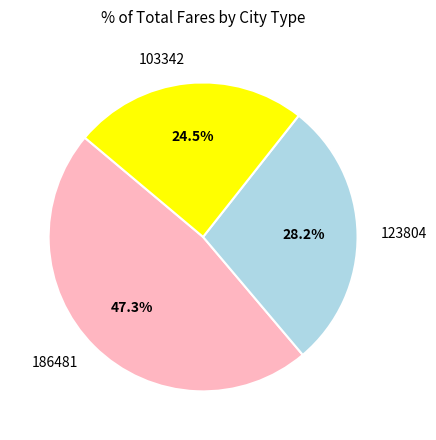

How many slices are in this pie chart?

3